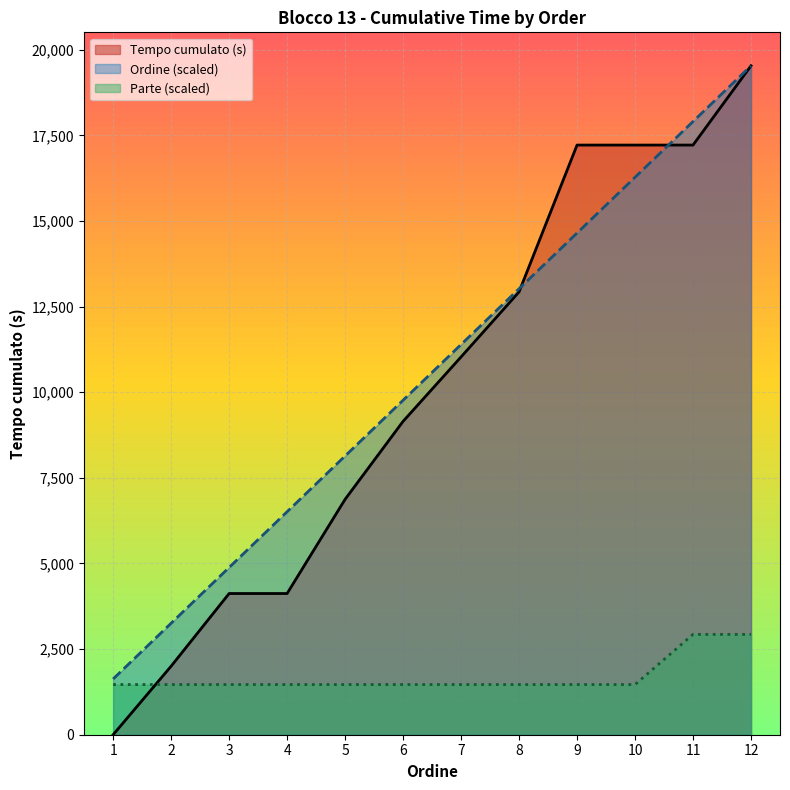

True or false: Ordine and Parte intersect in this chart.

False